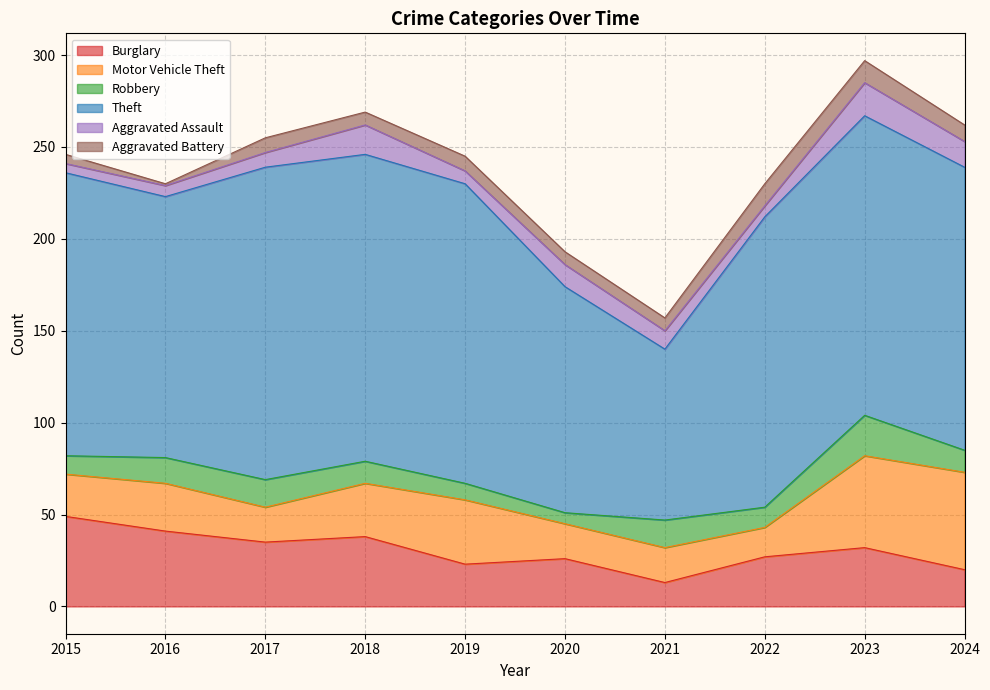

At 2017, list the series in order from smallest to largest.

Aggravated Assault, Aggravated Battery, Robbery, Motor Vehicle Theft, Burglary, Theft